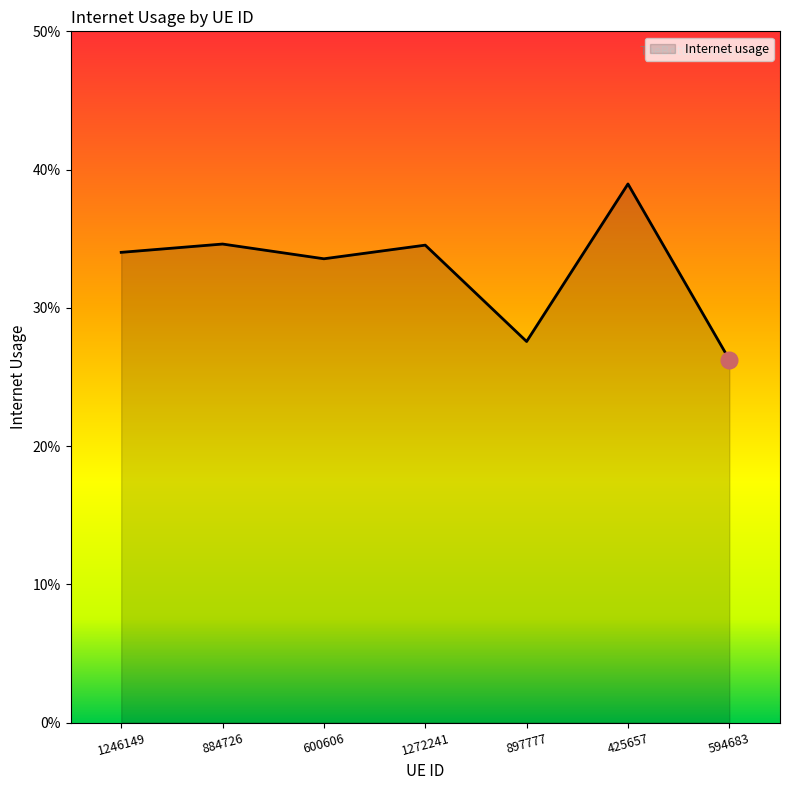

What is the smallest value displayed?

0.3